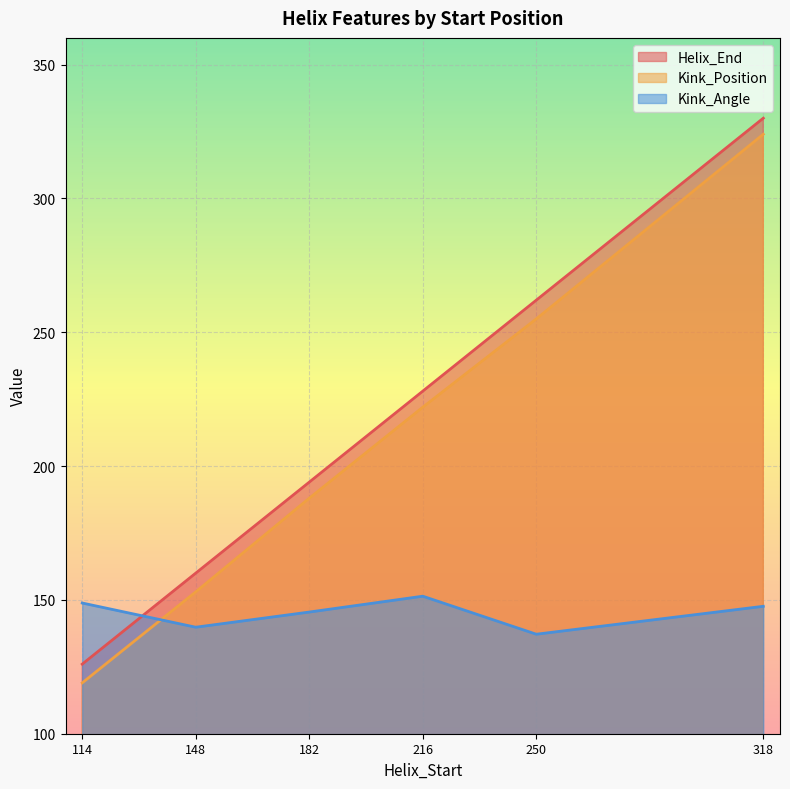

Reading left to right, list all the values displayed in this chart.

Helix_End: 126.0	160.0	194.0	228.0	262.0	330.0
Kink_Position: 119.0	153.0	188.0	222.0	255.0	324.0
Kink_Angle: 148.8	139.8	145.5	151.4	137.2	147.6